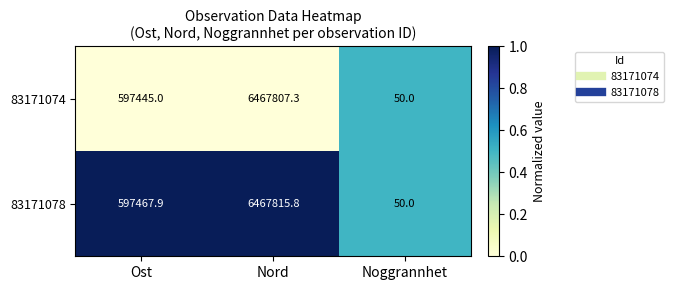

Between Ost and Nord, which series saw the biggest shift?

83171074